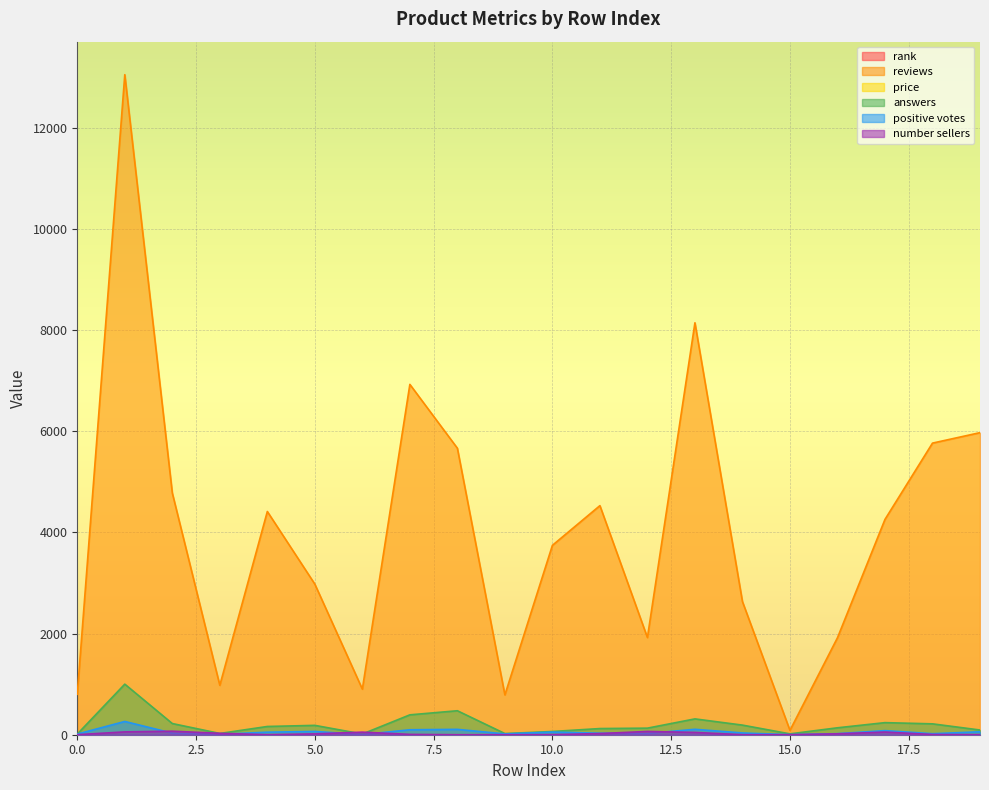

What value does the rank series have at 6?

7.0